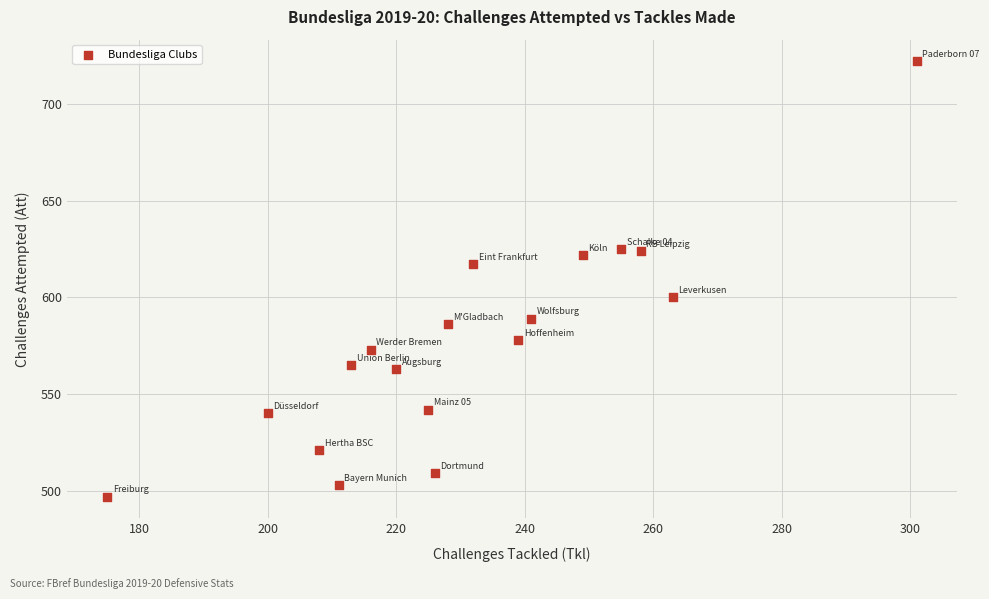

What is the range of X values (max minus min)?

126